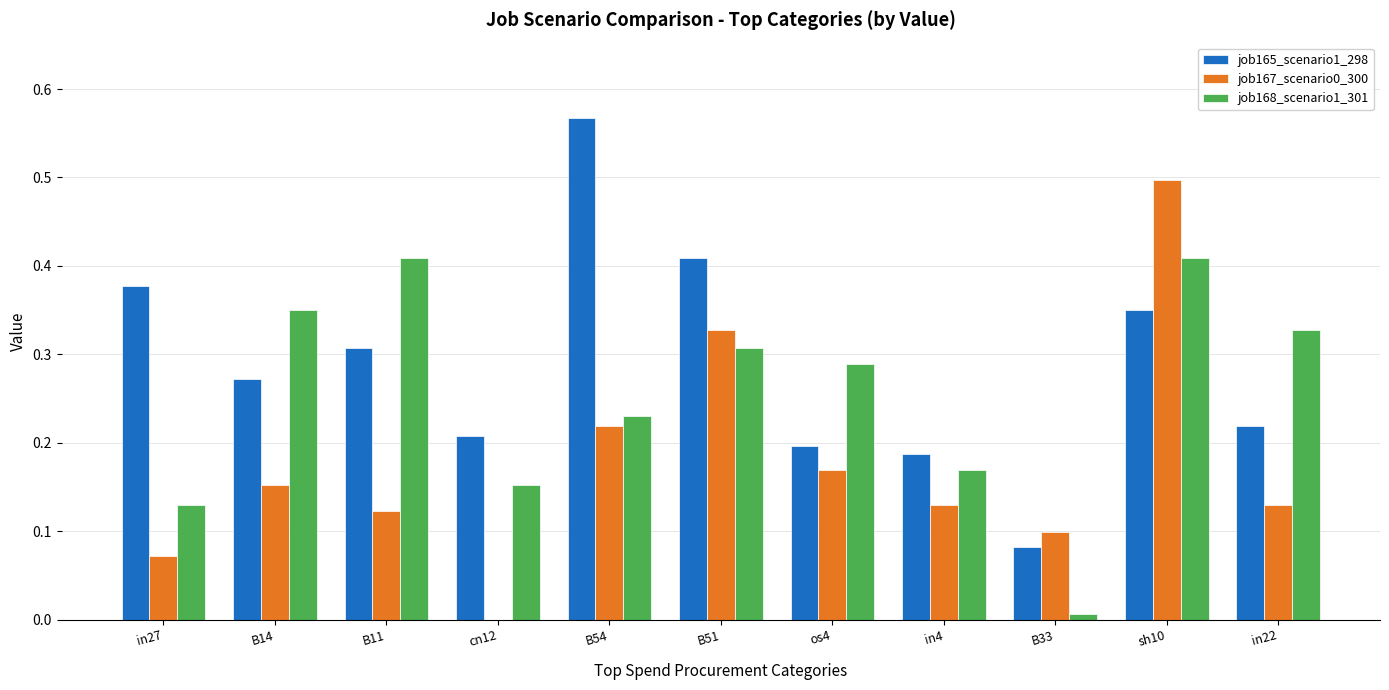

What is the maximum value for job167_scenario0_300?

0.5